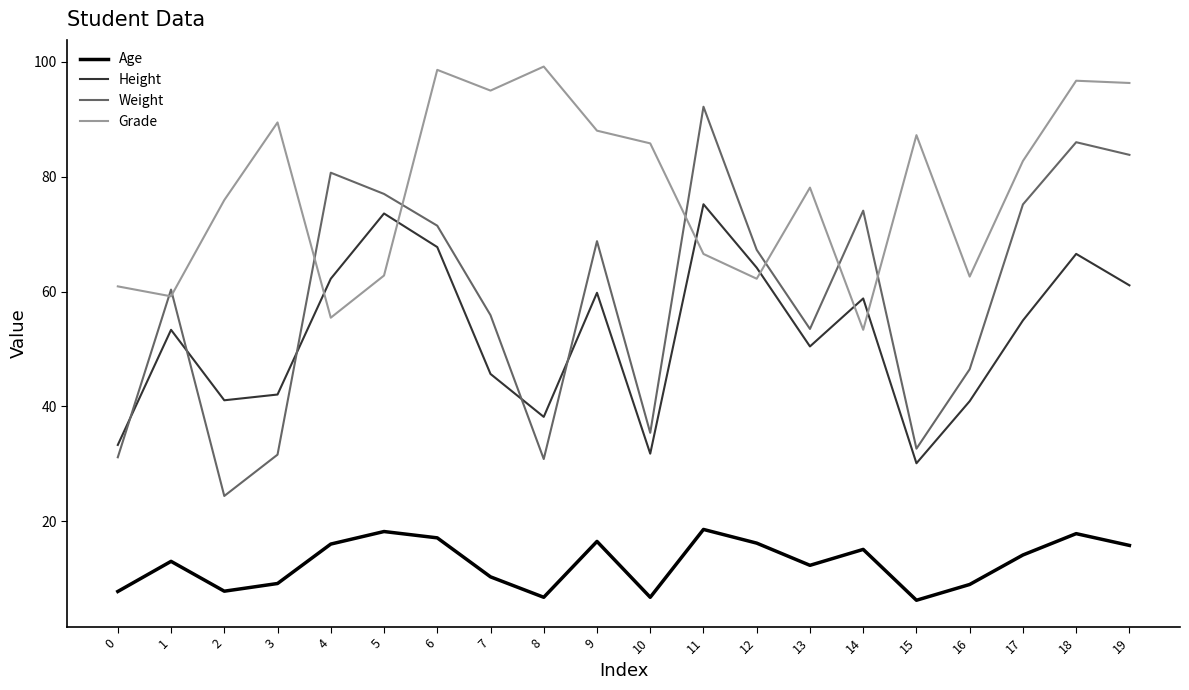

At which category is the sum across all series the highest?

18